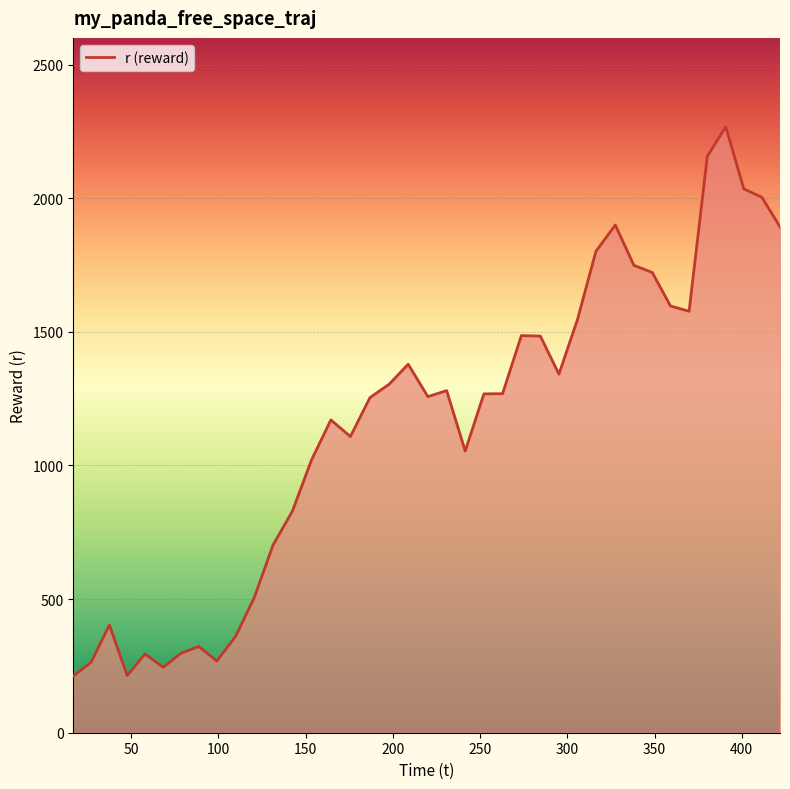

What is the maximum value shown in the chart?

2267.1